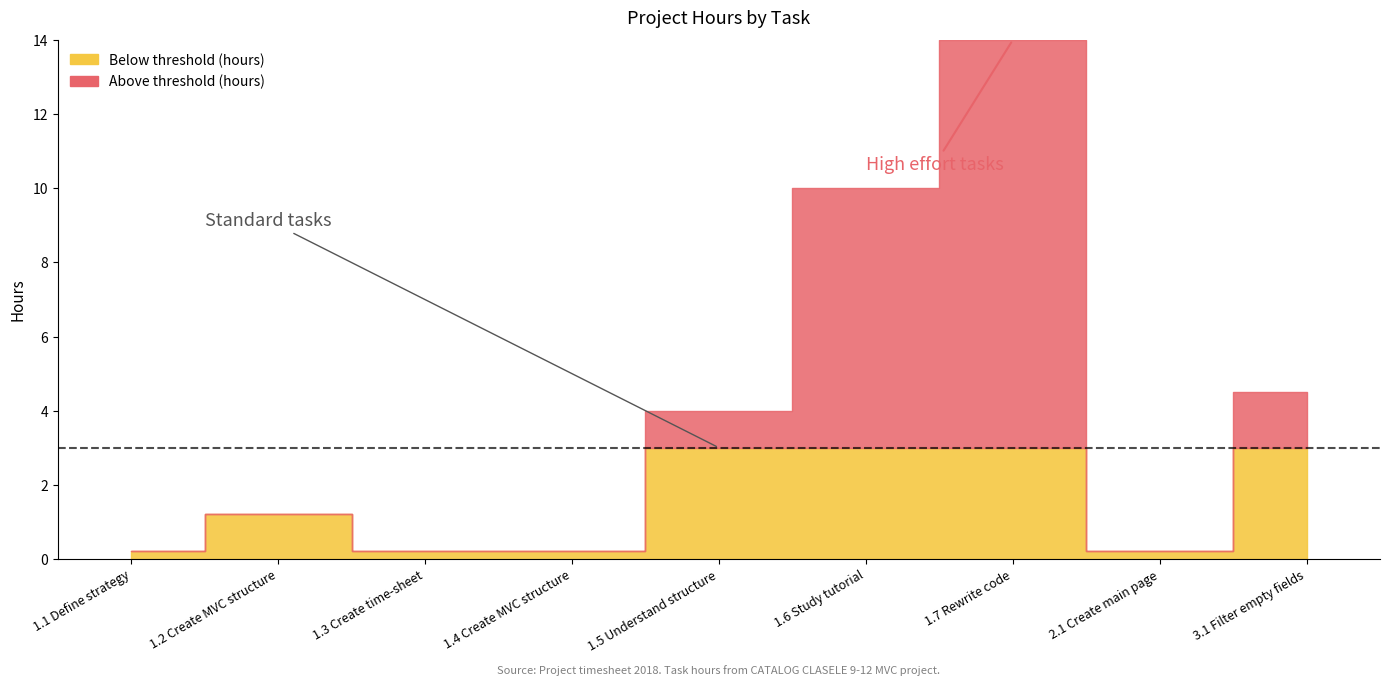

How many values in Above threshold (hours) are above zero?

4